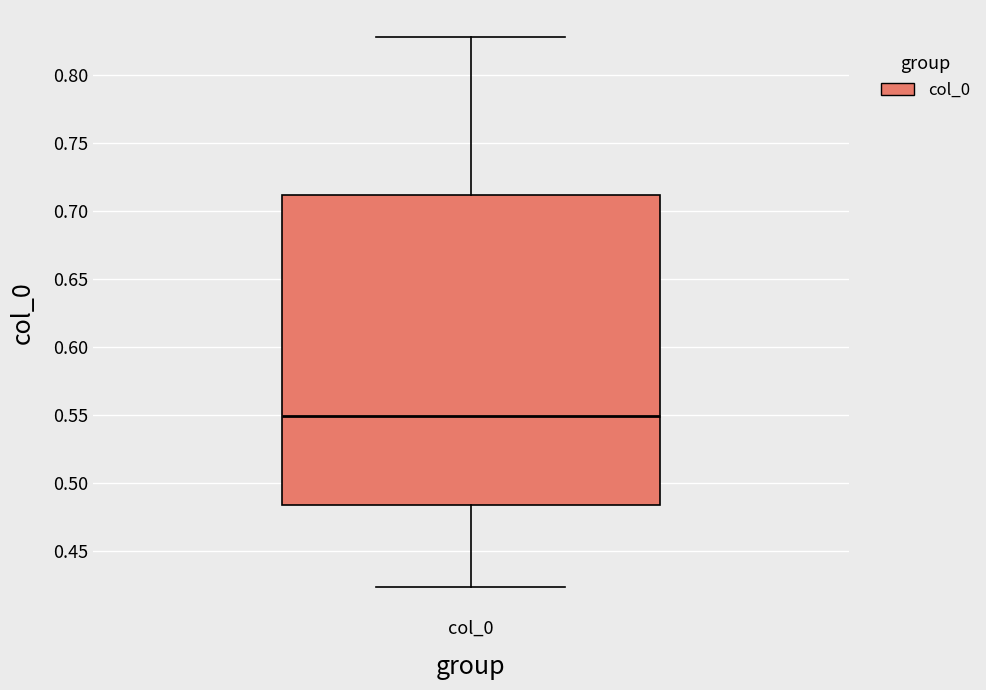

Read this box plot against the y-axis: the position of the median line, the range covered by the box, and the ends of both whiskers. The values are not printed on the chart, so give them approximately, as read against the axis.

median 0.550, box 0.485 to 0.710, whiskers 0.425 to 0.830